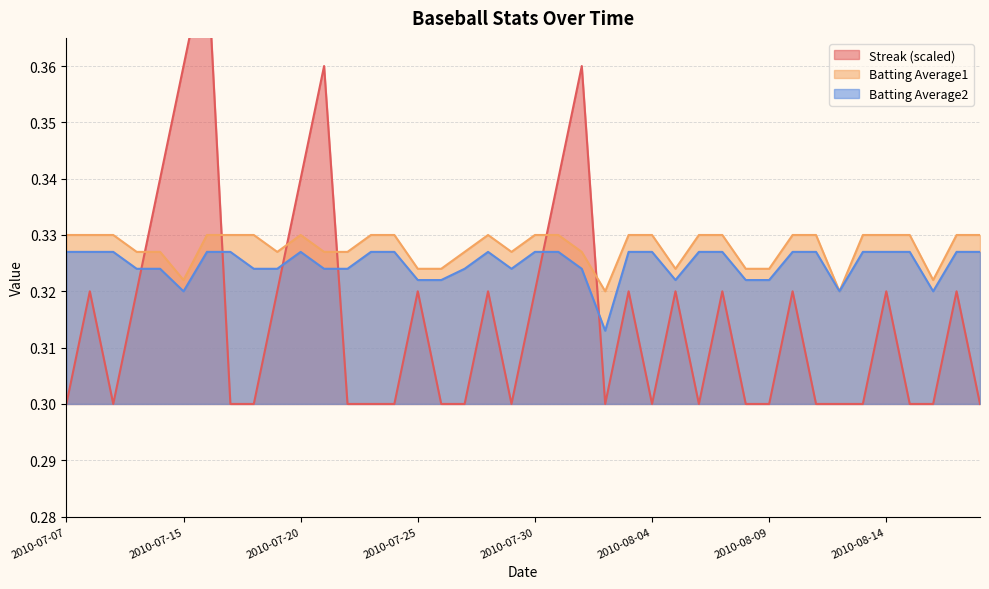

Reading right to left, list all the values displayed in this chart.

Streak: 0.3	0.3	0.3	0.3	0.3	0.3	0.3	0.3	0.3	0.3	0.3	0.3	0.3	0.3	0.3	0.3	0.3	0.4	0.3	0.3	0.3	0.3	0.3	0.3	0.3	0.3	0.3	0.3	0.4	0.3	0.3	0.3	0.3	0.4	0.4	0.3	0.3	0.3	0.3	0.3
Batting Average1: 0.3	0.3	0.3	0.3	0.3	0.3	0.3	0.3	0.3	0.3	0.3	0.3	0.3	0.3	0.3	0.3	0.3	0.3	0.3	0.3	0.3	0.3	0.3	0.3	0.3	0.3	0.3	0.3	0.3	0.3	0.3	0.3	0.3	0.3	0.3	0.3	0.3	0.3	0.3	0.3
Batting Average2: 0.3	0.3	0.3	0.3	0.3	0.3	0.3	0.3	0.3	0.3	0.3	0.3	0.3	0.3	0.3	0.3	0.3	0.3	0.3	0.3	0.3	0.3	0.3	0.3	0.3	0.3	0.3	0.3	0.3	0.3	0.3	0.3	0.3	0.3	0.3	0.3	0.3	0.3	0.3	0.3